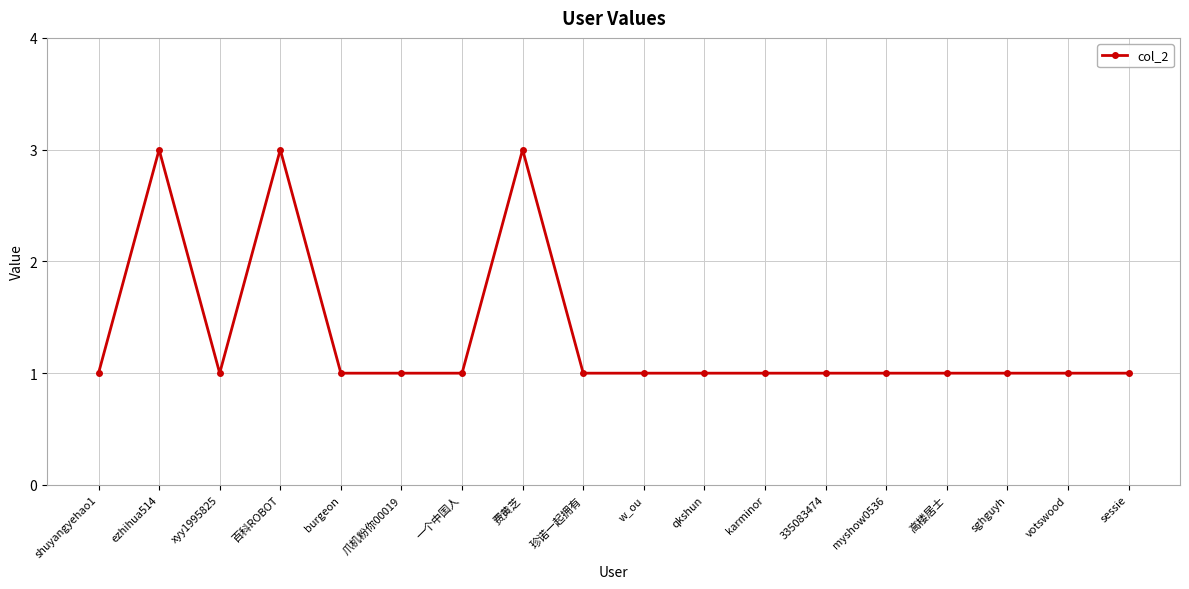

Reading left to right, list all the values displayed in this chart.

1	3	1	3	1	1	1	3	1	1	1	1	1	1	1	1	1	1